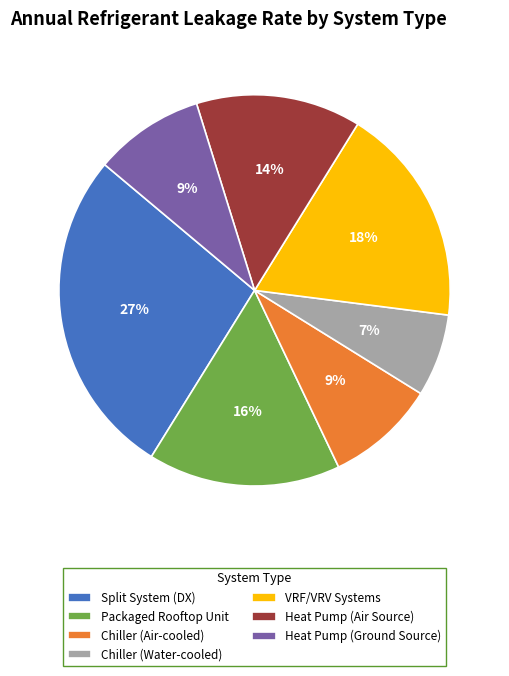

Combined, do Split System (DX) and Chiller (Air-cooled) account for over 50%?

No